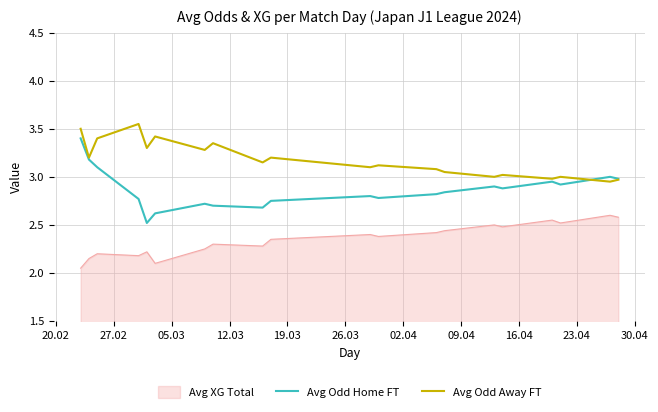

List the series in order of their peak value, highest first.

Avg Odd Away FT, Avg Odd Home FT, Avg XG Total